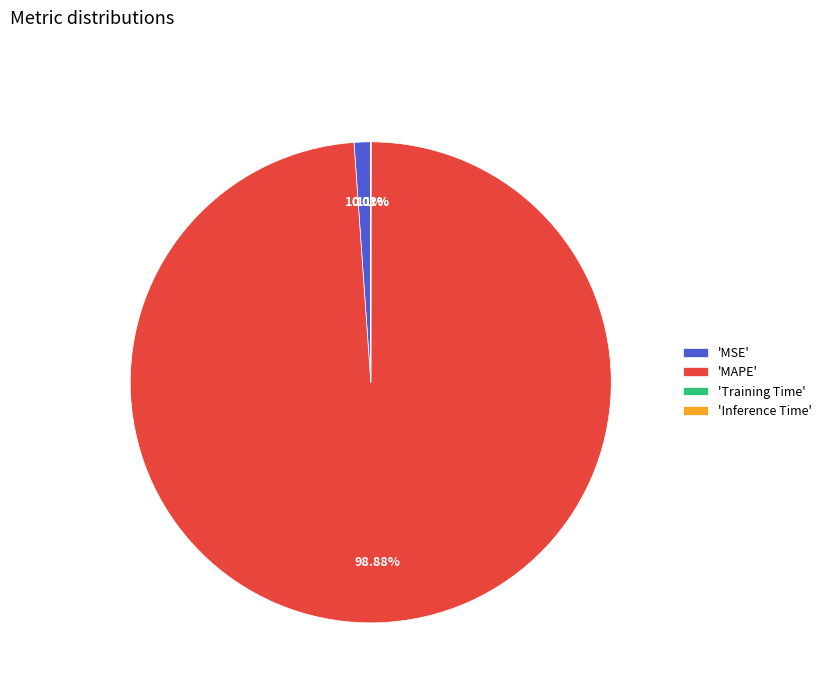

To the nearest percent, what is the average slice percentage?

25%